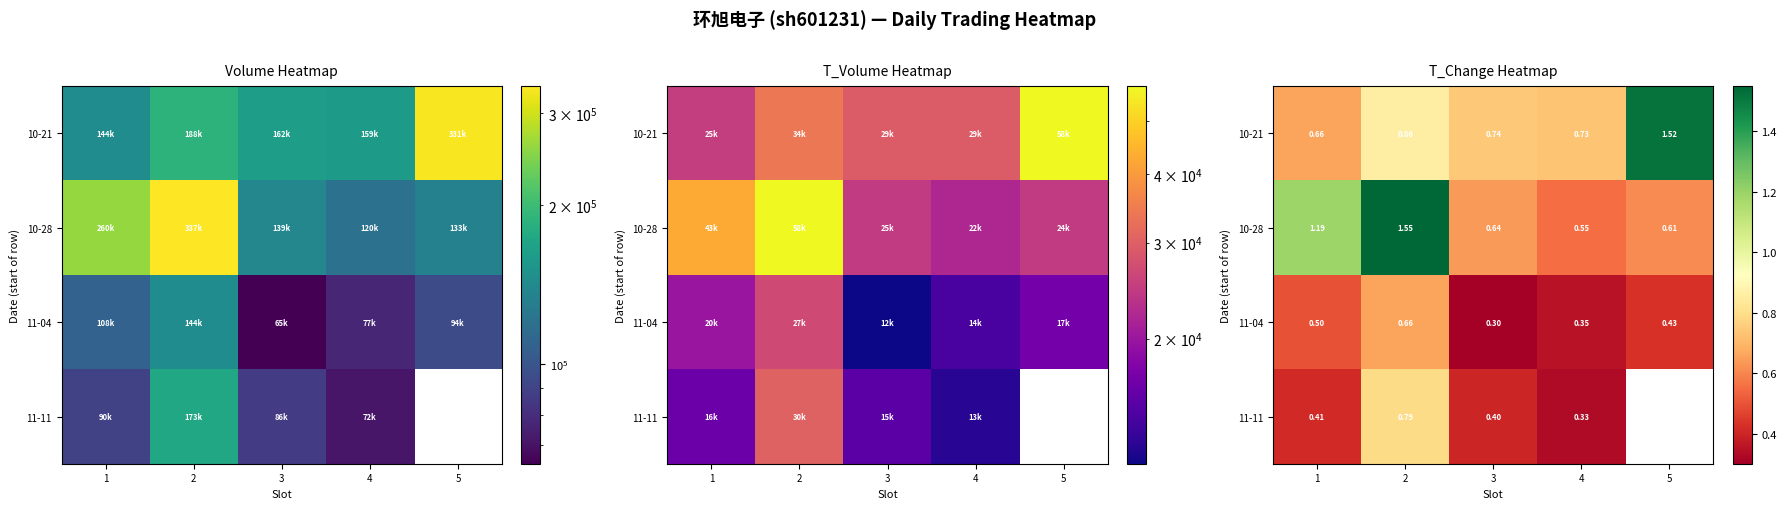

What is the difference between the second highest and minimum values in the 10-28 series?

0.6